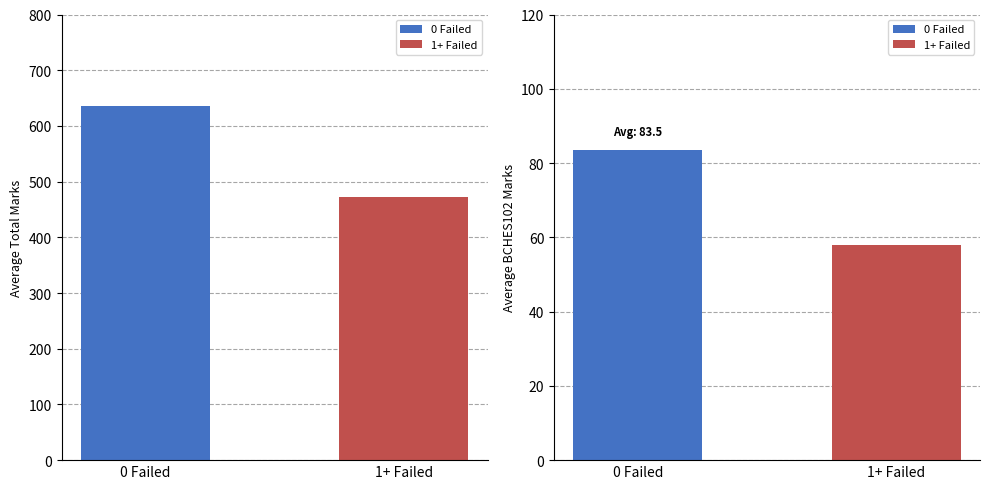

What position from the right is 0 Failed?

2